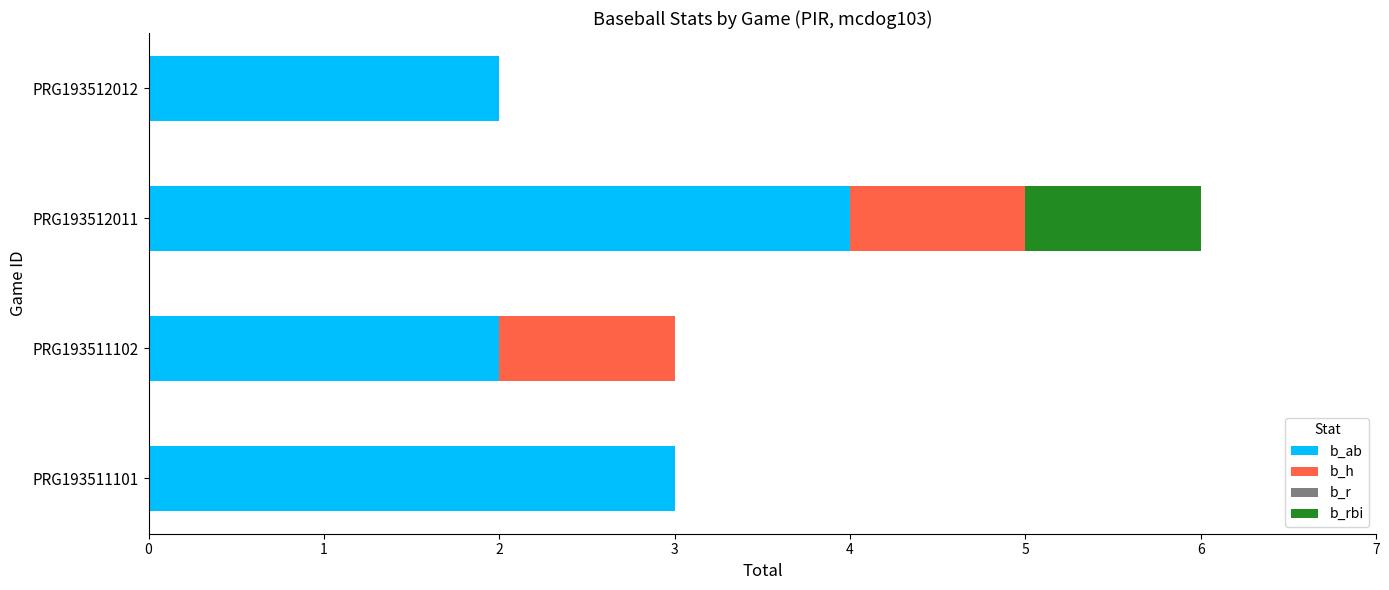

What is the maximum value for b_ab?

4